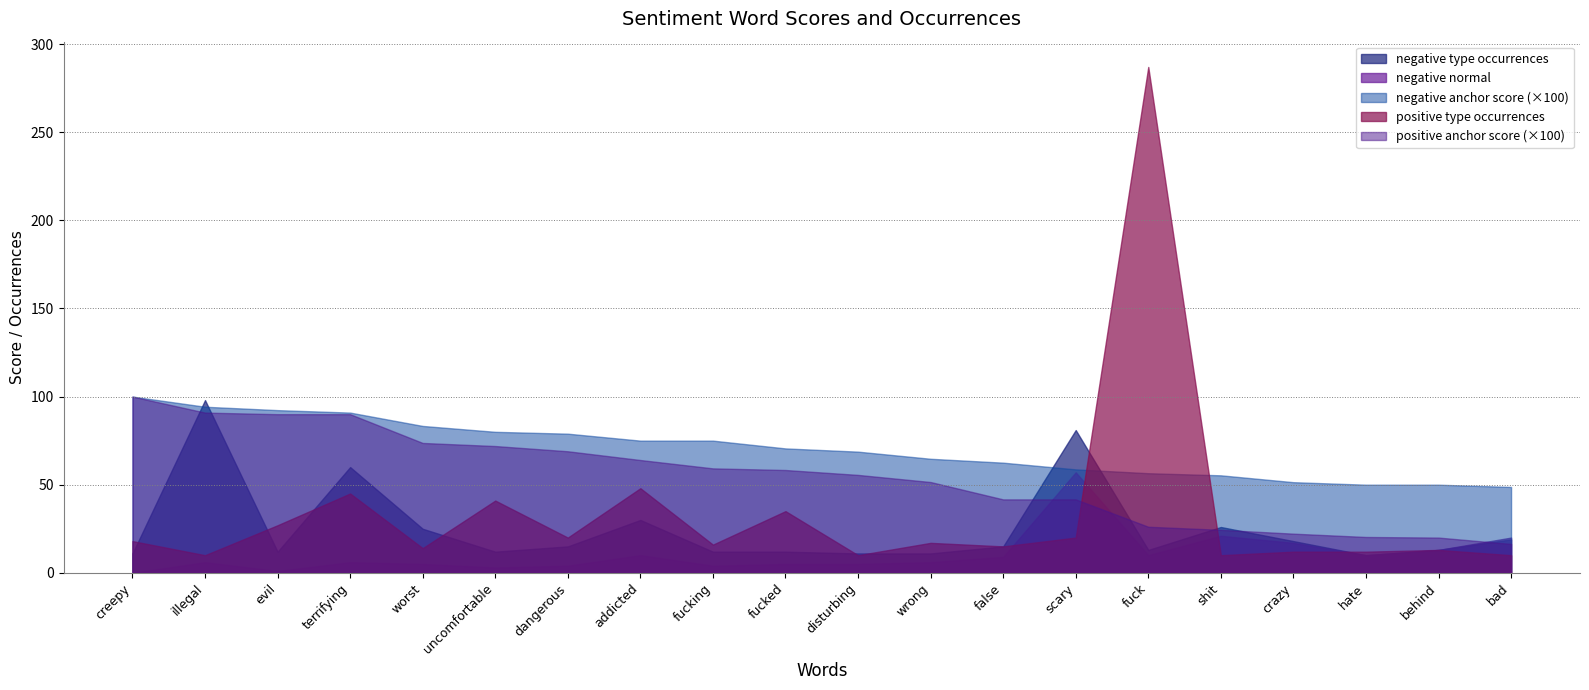

At which label does negative type occurrences first exceed 15?

illegal